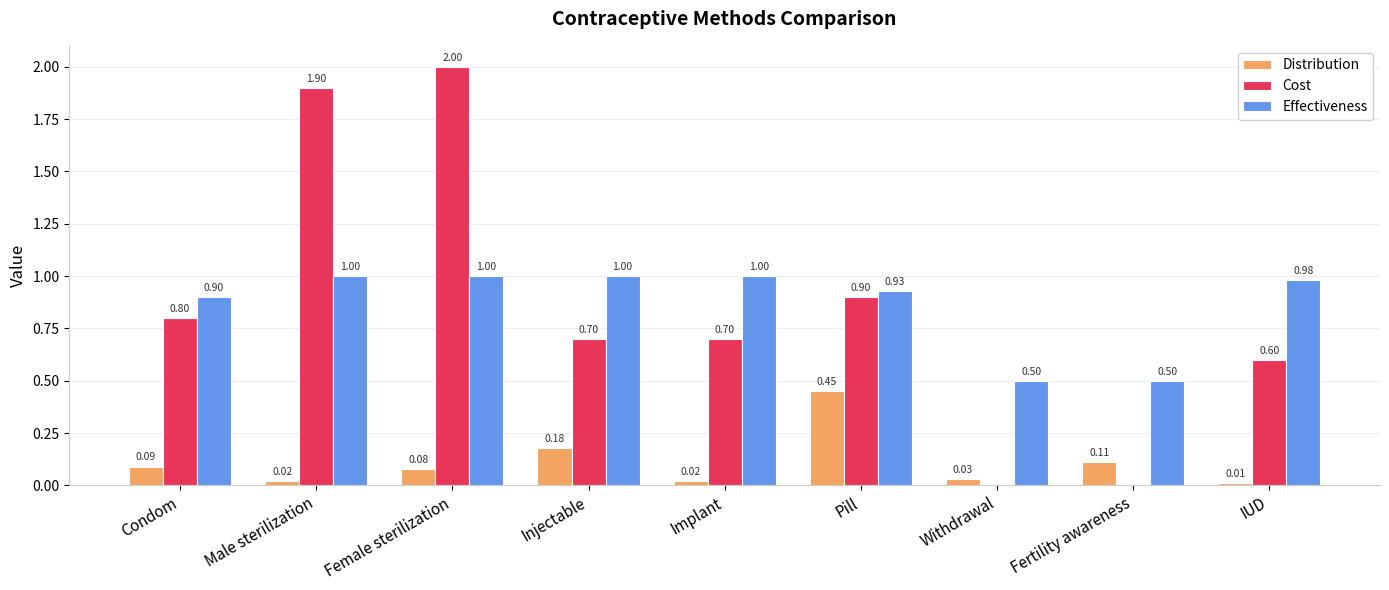

The Distribution series shows 0.0 at Withdrawal. True or false?

True